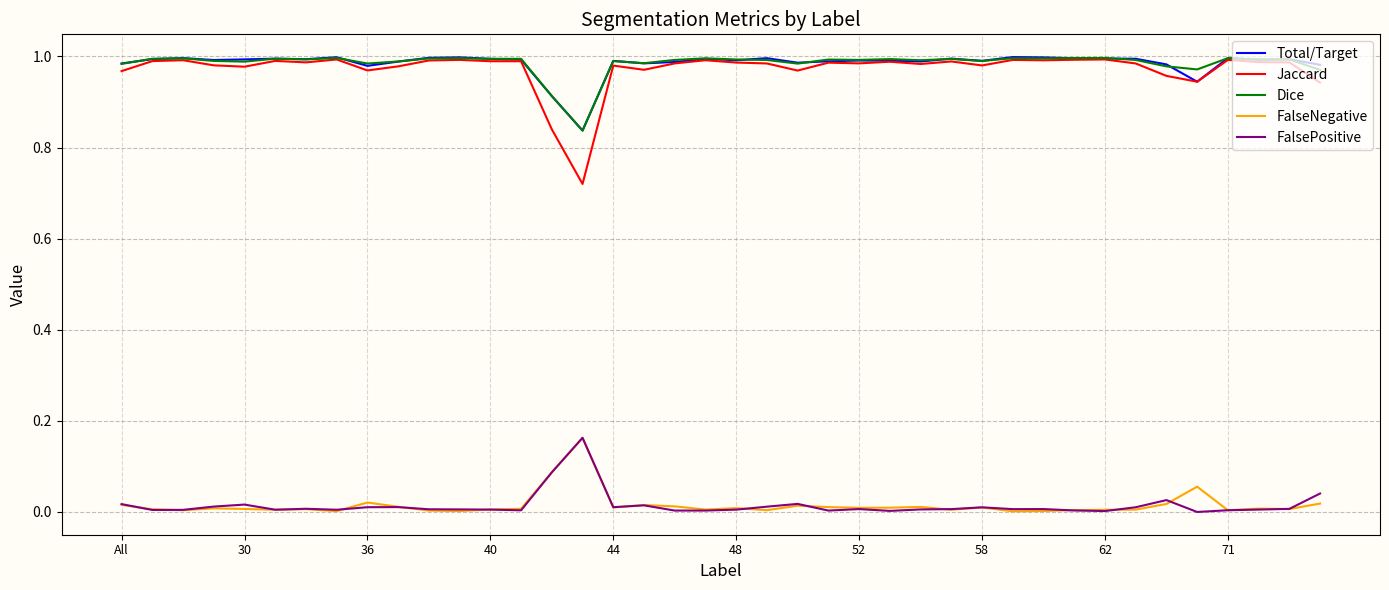

True or false: FalseNegative and Dice cross at least once.

False